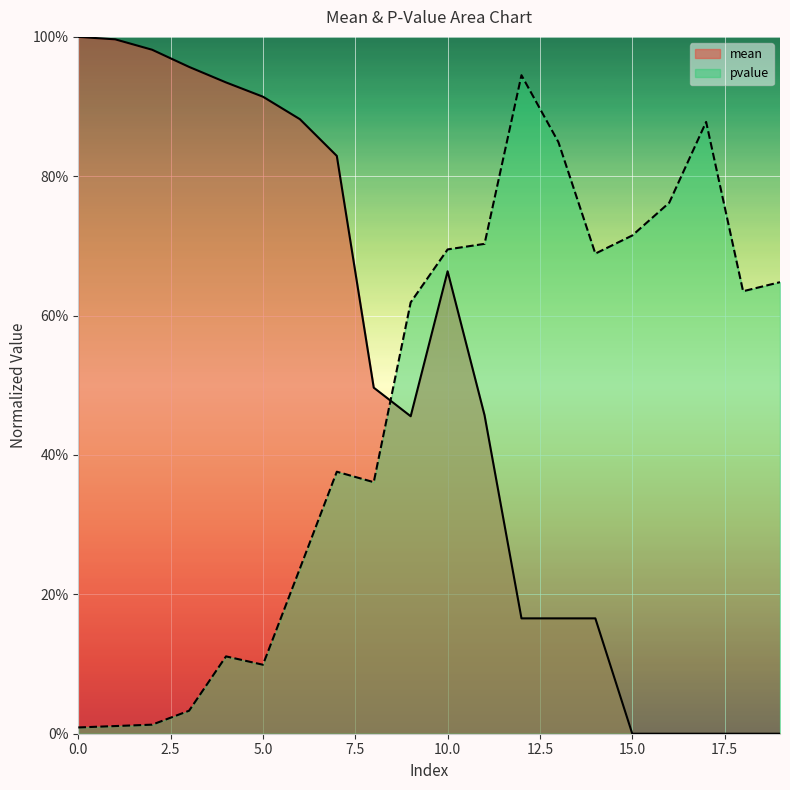

What is the spread (max minus min) of values at 5?

0.8